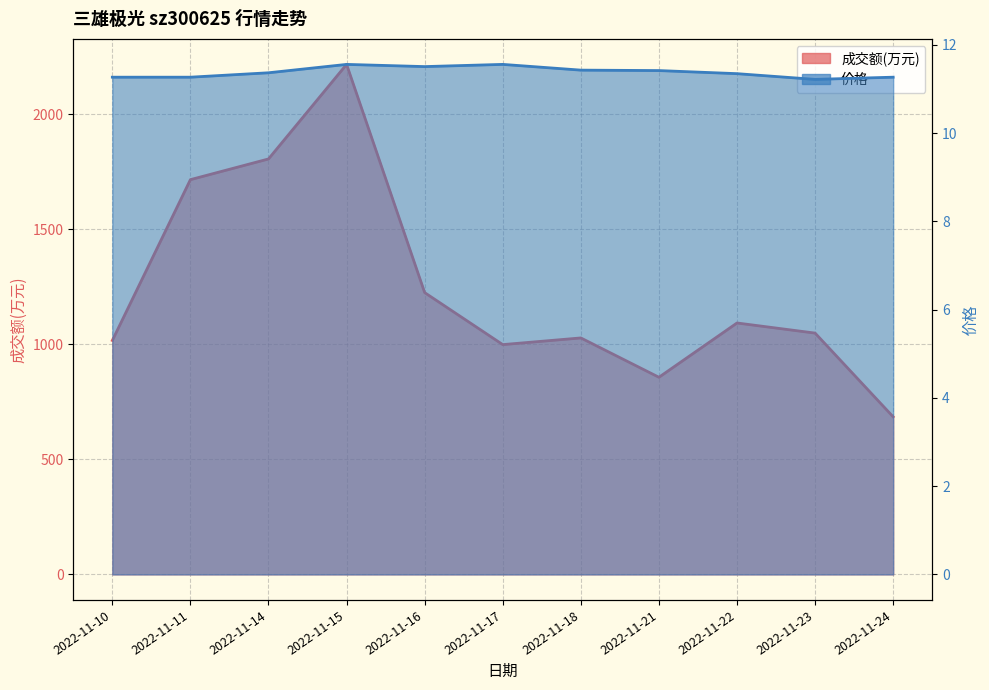

How many lines are shown in the chart?

2